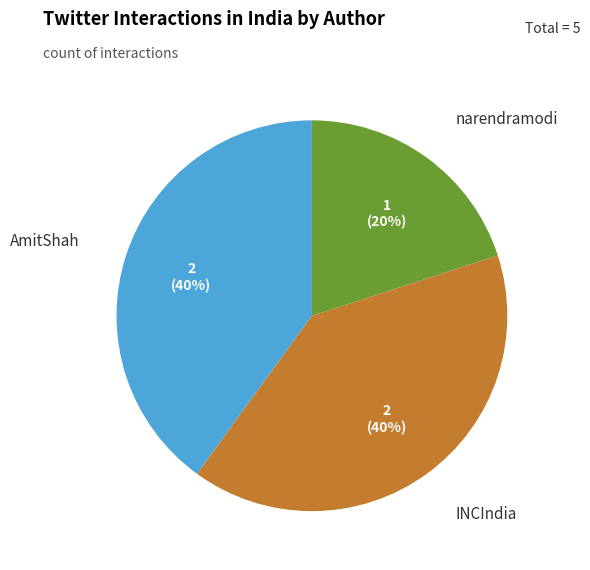

Is the sum of INCIndia and AmitShah greater than half?

Yes